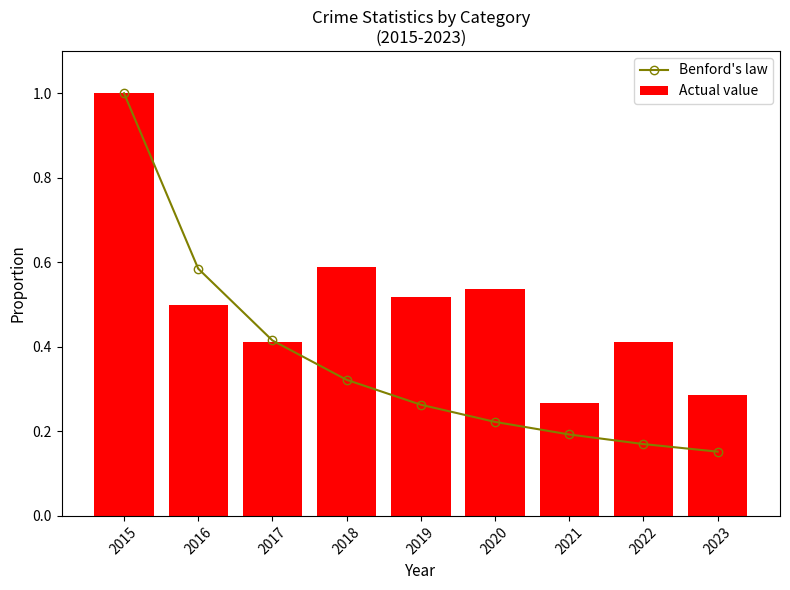

Between 2018 and 2017, which is larger?

2017